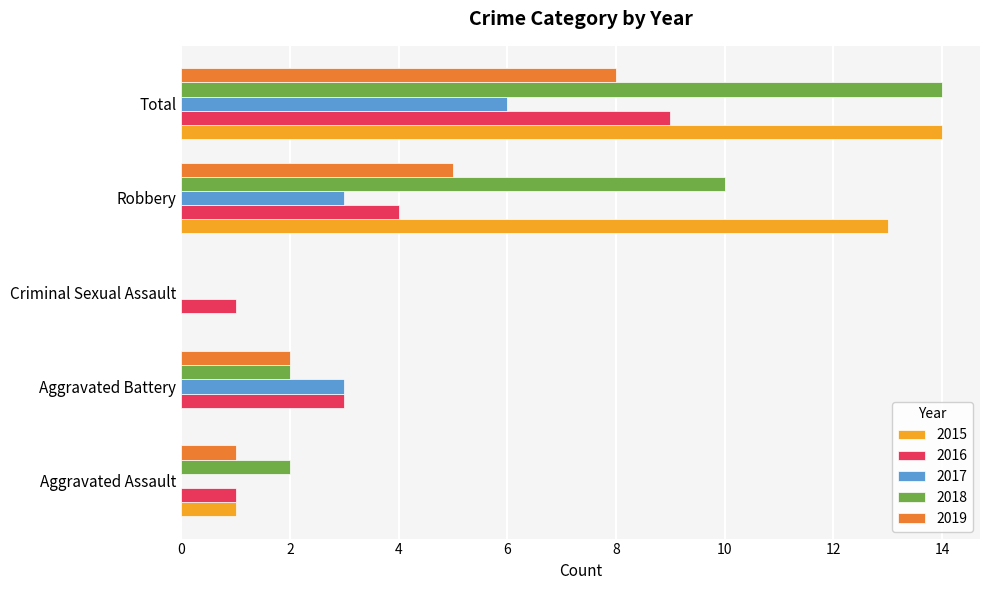

Where is 2018 nearest to the value 7?

Robbery